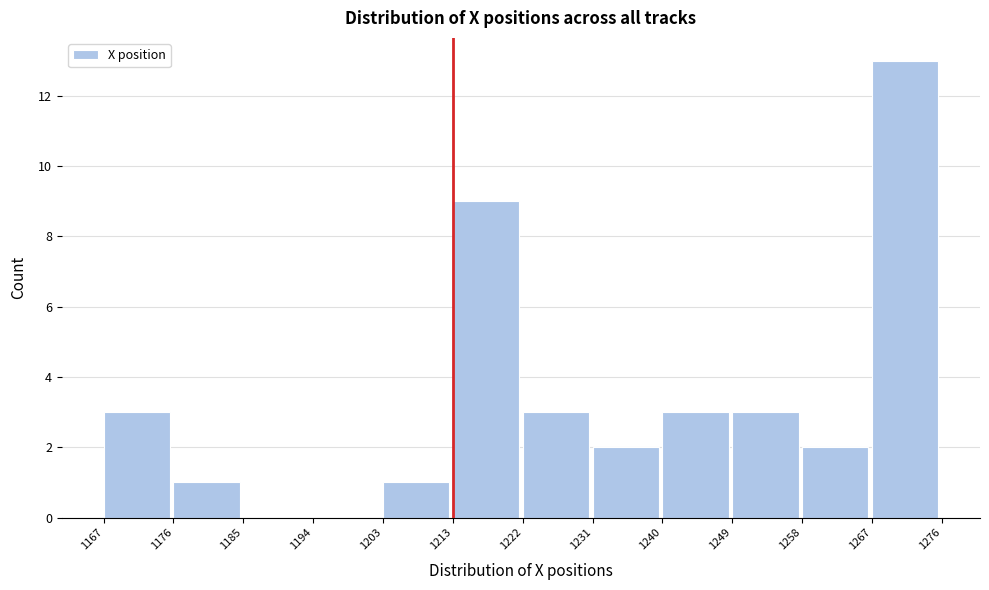

What is the height of the bar covering 1222 to 1231 on the x-axis? The values are not printed on the chart, so give them approximately, as read against the axis.

3